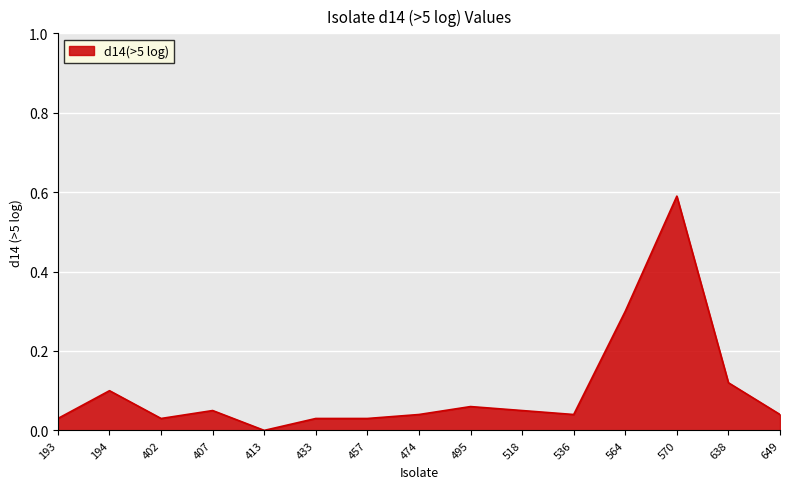

Count the number of data series in this chart.

1